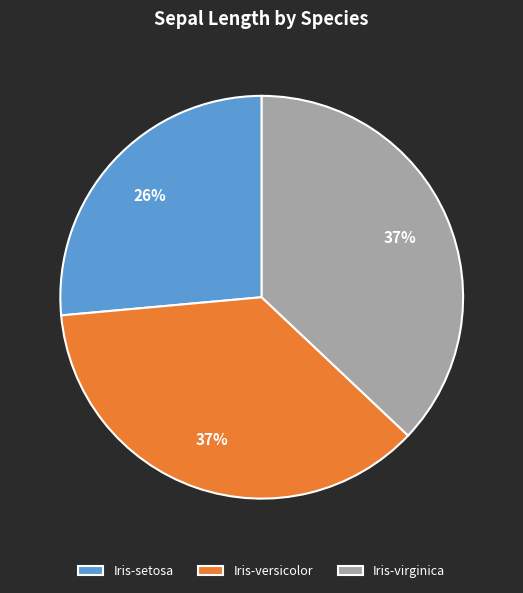

To the nearest percent, what percentage of the pie is Iris-versicolor?

37%